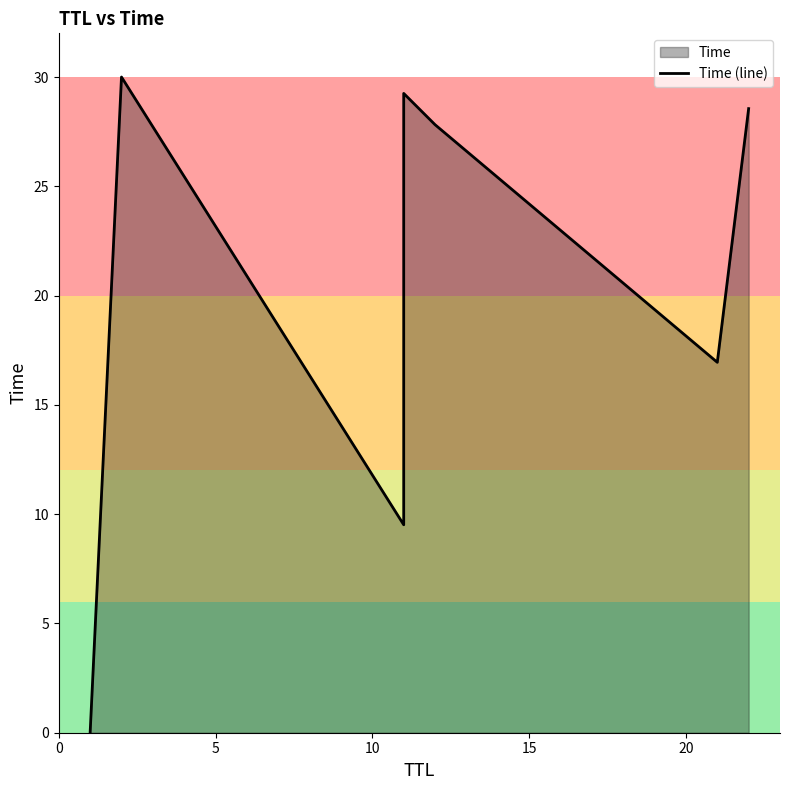

The chart shows a value of 0.0 at 0. True or false?

True